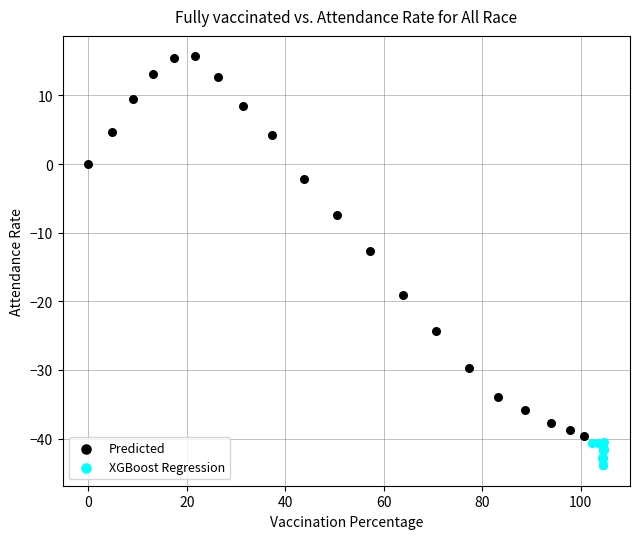

Which series reaches the minimum Y coordinate?

XGBoost Regression